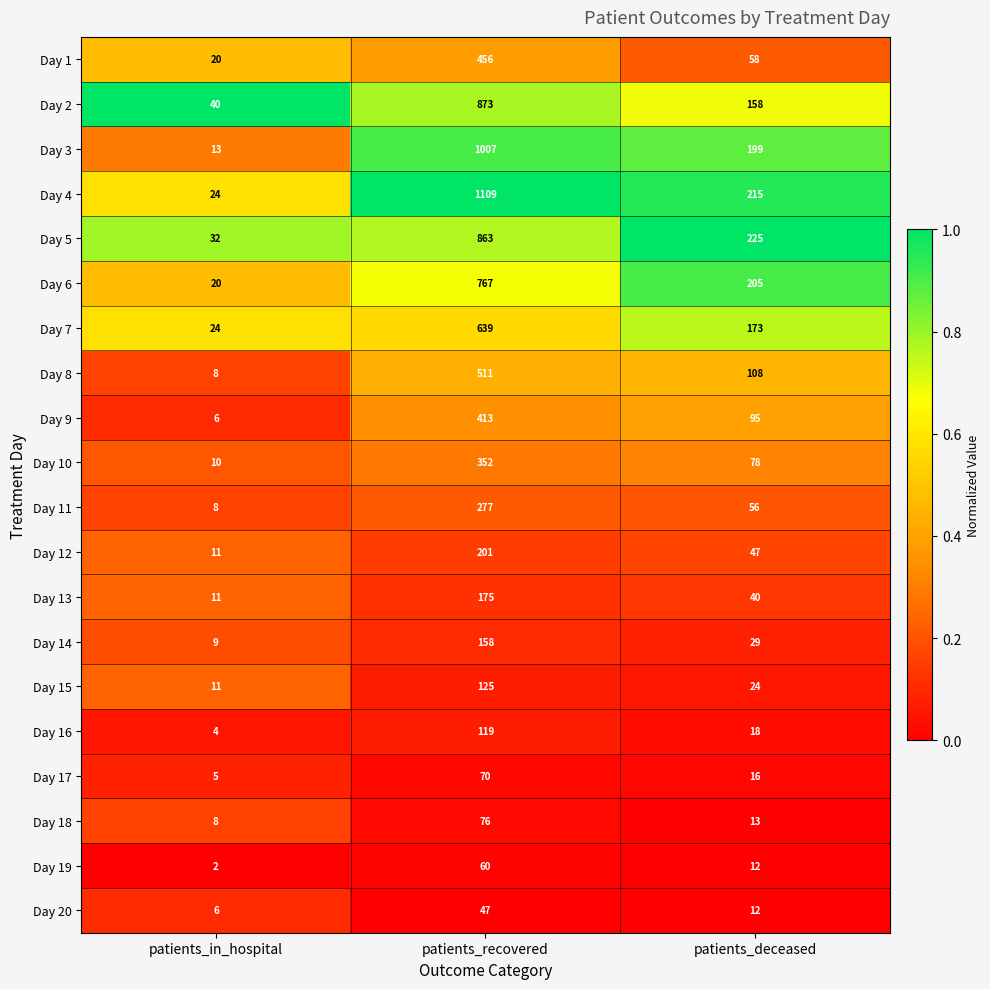

What is the approximate value of Day 15 at patients_recovered?

125